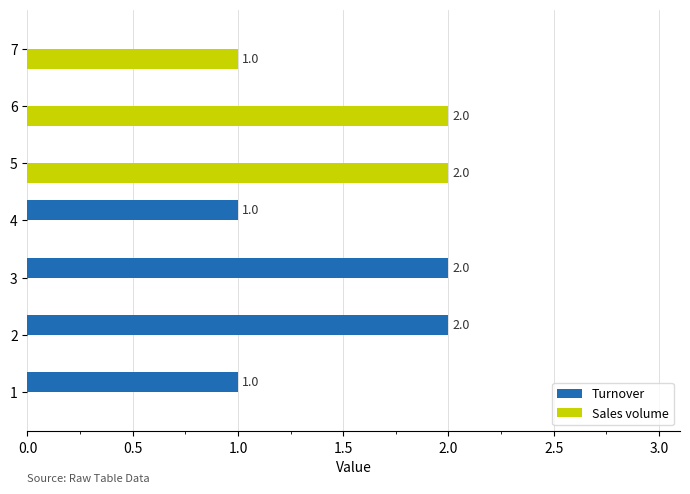

What are all the series names shown in the legend?

Turnover, Sales volume